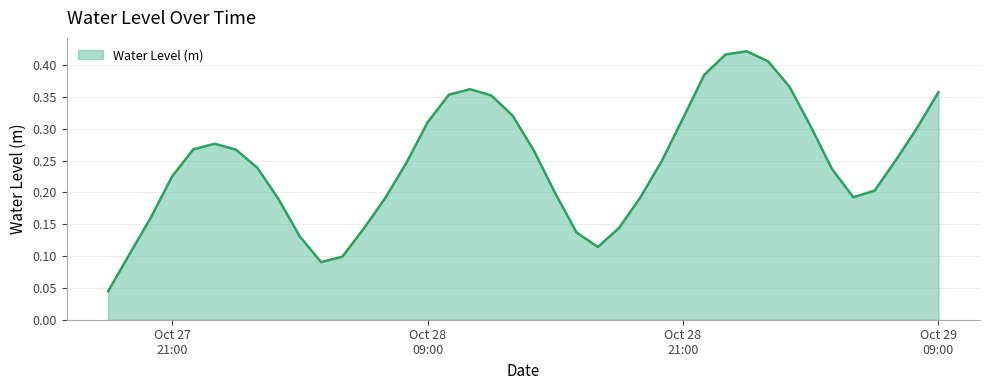

At which category does the chart reach its peak across all series?

2024-10-29 00:00:00